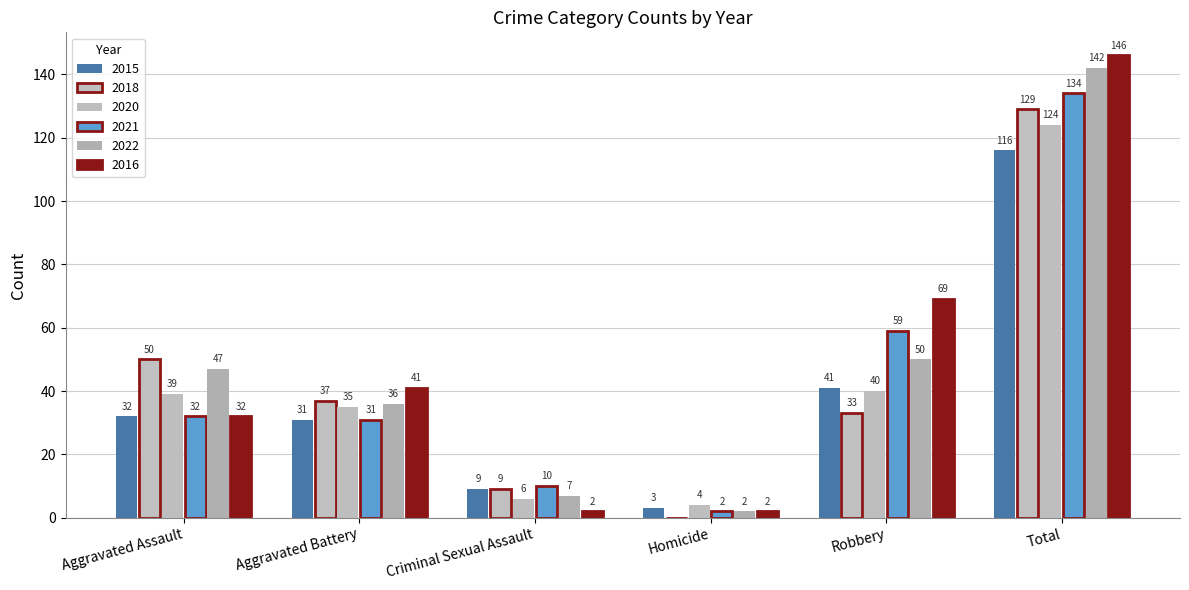

Reading right to left, what are all the values shown in this chart?

2015: Total=116	Robbery=41	Homicide=3	Criminal Sexual Assault=9	Aggravated Battery=31	Aggravated Assault=32
2018: Total=129	Robbery=33	Homicide=0	Criminal Sexual Assault=9	Aggravated Battery=37	Aggravated Assault=50
2020: Total=124	Robbery=40	Homicide=4	Criminal Sexual Assault=6	Aggravated Battery=35	Aggravated Assault=39
2021: Total=134	Robbery=59	Homicide=2	Criminal Sexual Assault=10	Aggravated Battery=31	Aggravated Assault=32
2022: Total=142	Robbery=50	Homicide=2	Criminal Sexual Assault=7	Aggravated Battery=36	Aggravated Assault=47
2016: Total=146	Robbery=69	Homicide=2	Criminal Sexual Assault=2	Aggravated Battery=41	Aggravated Assault=32